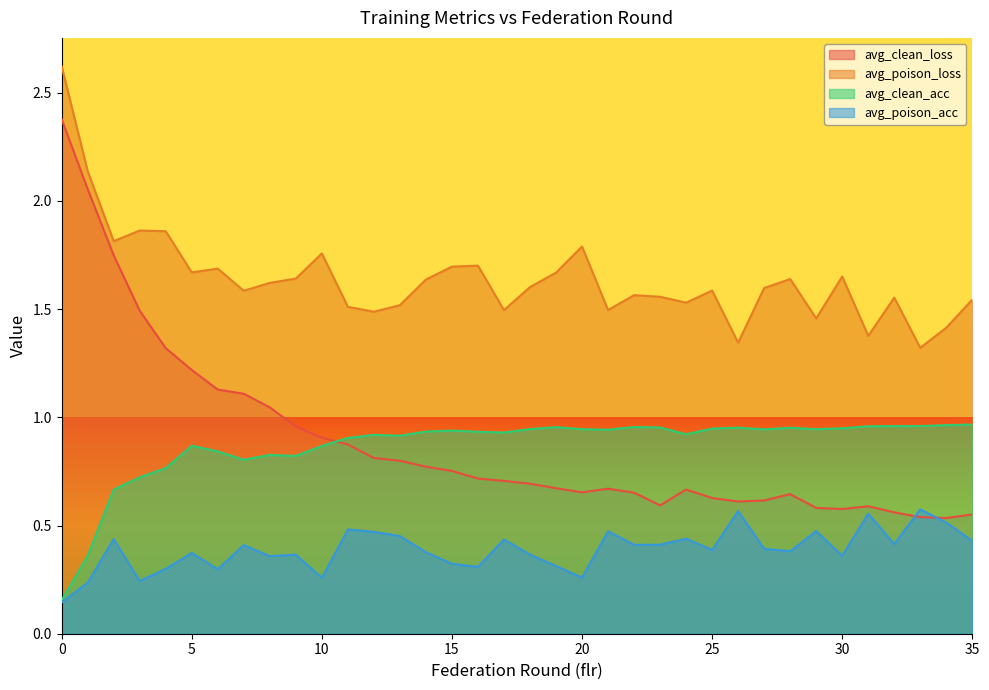

Between which two adjacent categories do avg_poison_acc and avg_clean_loss first intersect?

32 and 33